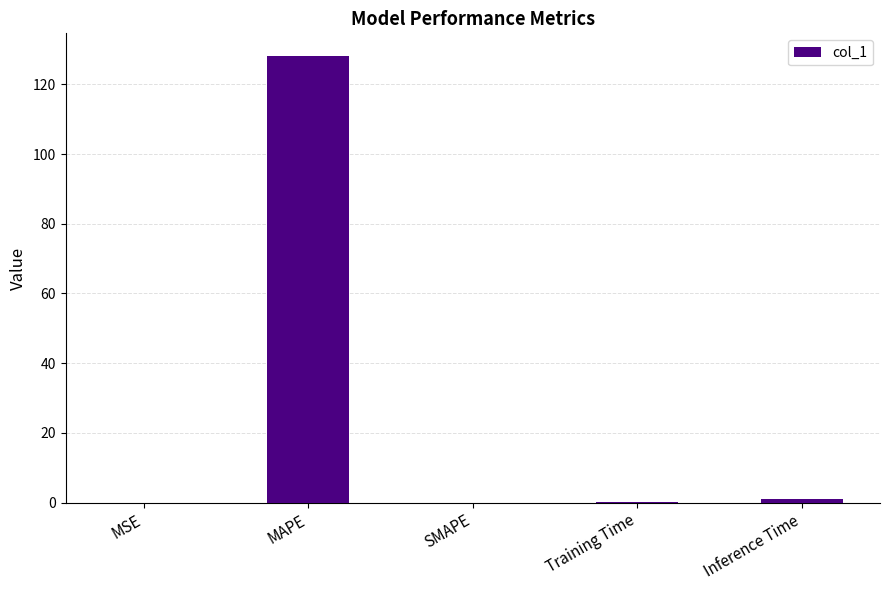

The value at Training Time is 0.1. True or false?

True